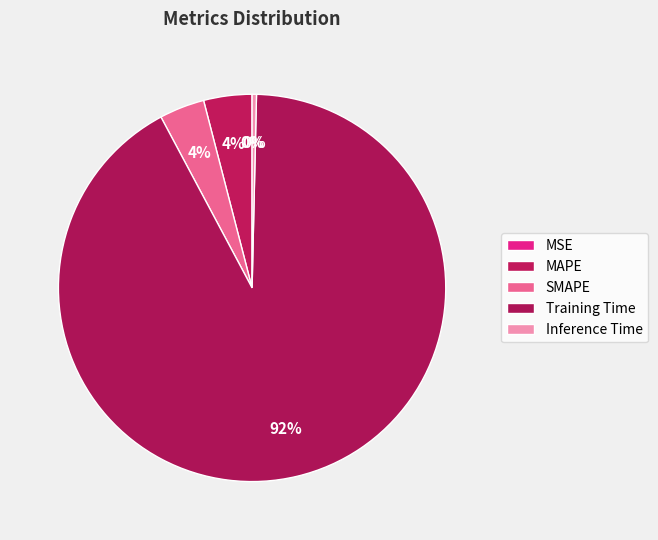

True or false: SMAPE accounts for 10% of the total.

False